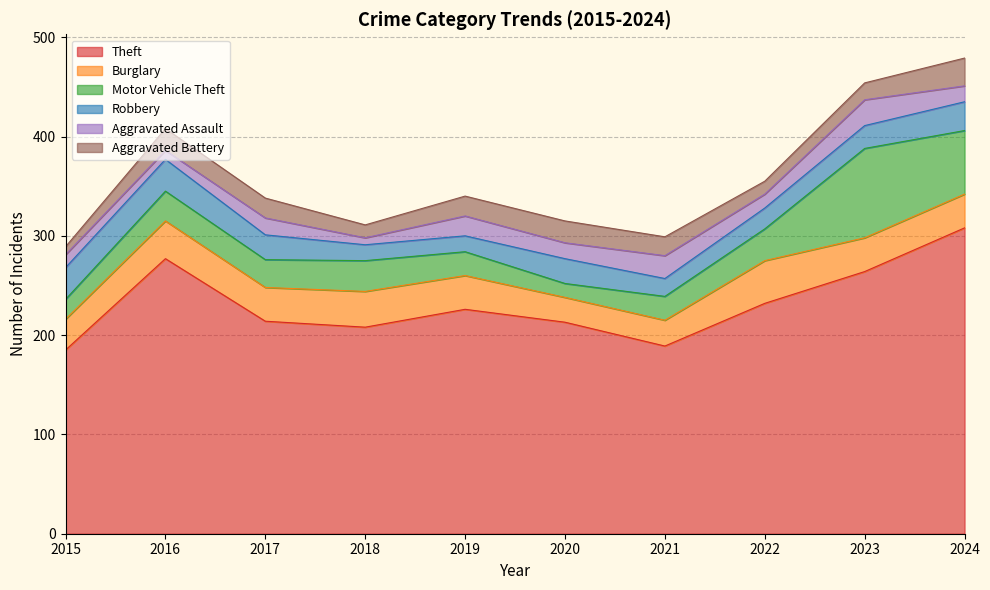

At which label does Aggravated Battery reach its peak?

2024